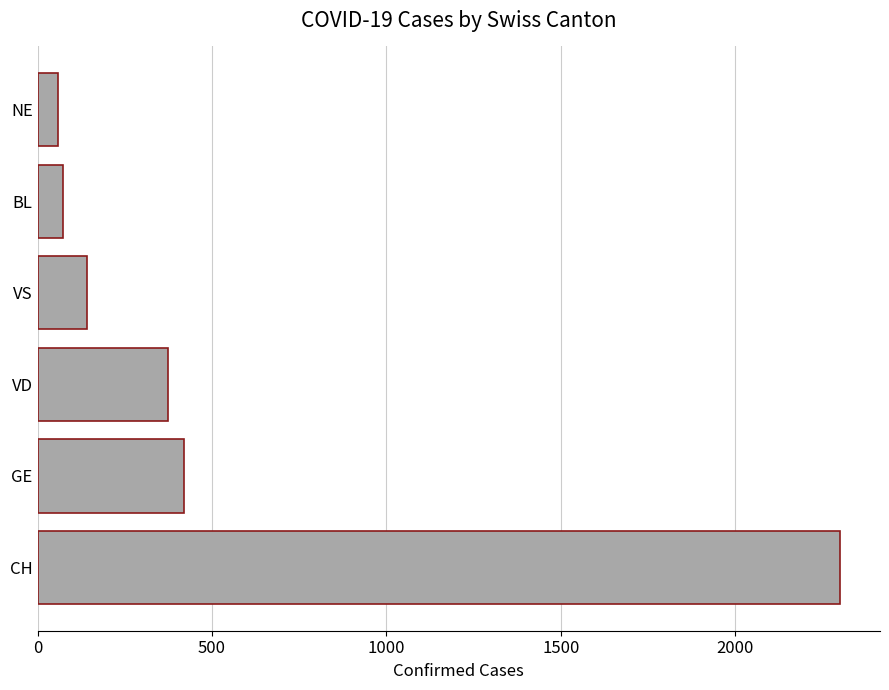

Reading bottom to top, list all the values displayed in this chart.

CH=2300	GE=421	VD=373	VS=142	BL=73	NE=59